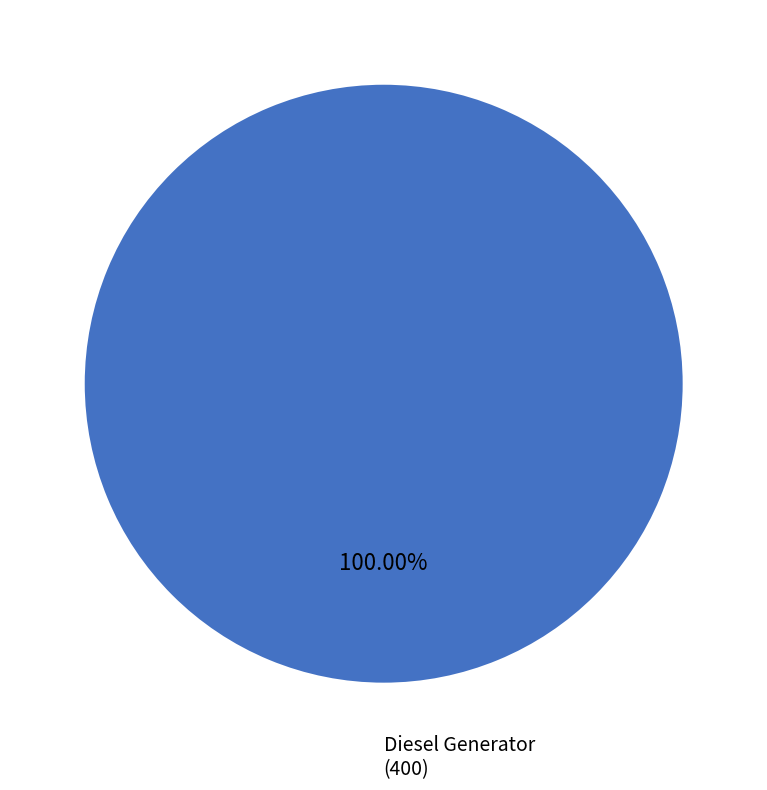

Rank the categories by value from lowest to highest.

Diesel Generator